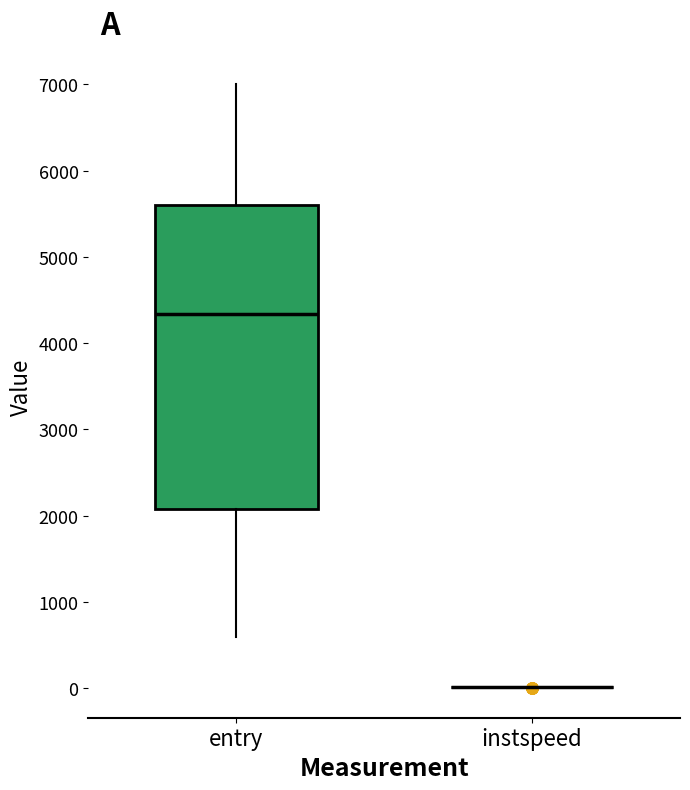

Reading left to right, read every box against the y-axis: the position of its median line, the range the box covers, and the ends of its whiskers. The values are not printed on the chart, so give them approximately, as read against the axis.

entry: median 4300, box 2100 to 5600, whiskers 600 to 7000
instspeed: box collapsed to a line at 0, whiskers 0 to 0